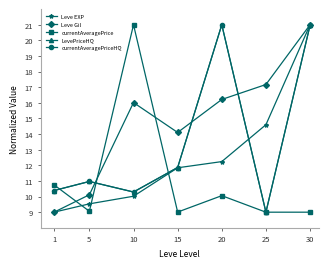

Reading left to right, extract all data points from this chart.

Leve EXP: 9.0	9.5	10.0	11.8	12.2	14.6	21.0
Leve Gil: 9.0	10.1	16.0	14.1	16.2	17.2	21.0
currentAveragePrice: 10.7	9.1	21.0	9.0	10.1	9.0	9.0
LevePriceHQ: 10.4	11.0	10.3	11.9	21.0	9.0	21.0
currentAveragePriceHQ: 10.4	11.0	10.3	11.9	21.0	9.0	21.0